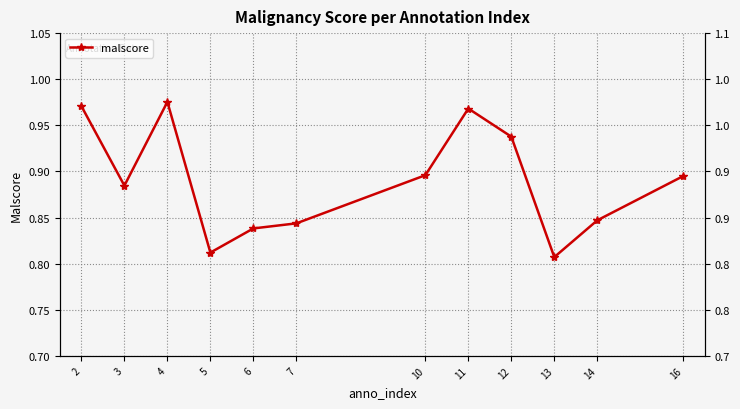

The chart shows a value of 0.9 at 10. True or false?

True